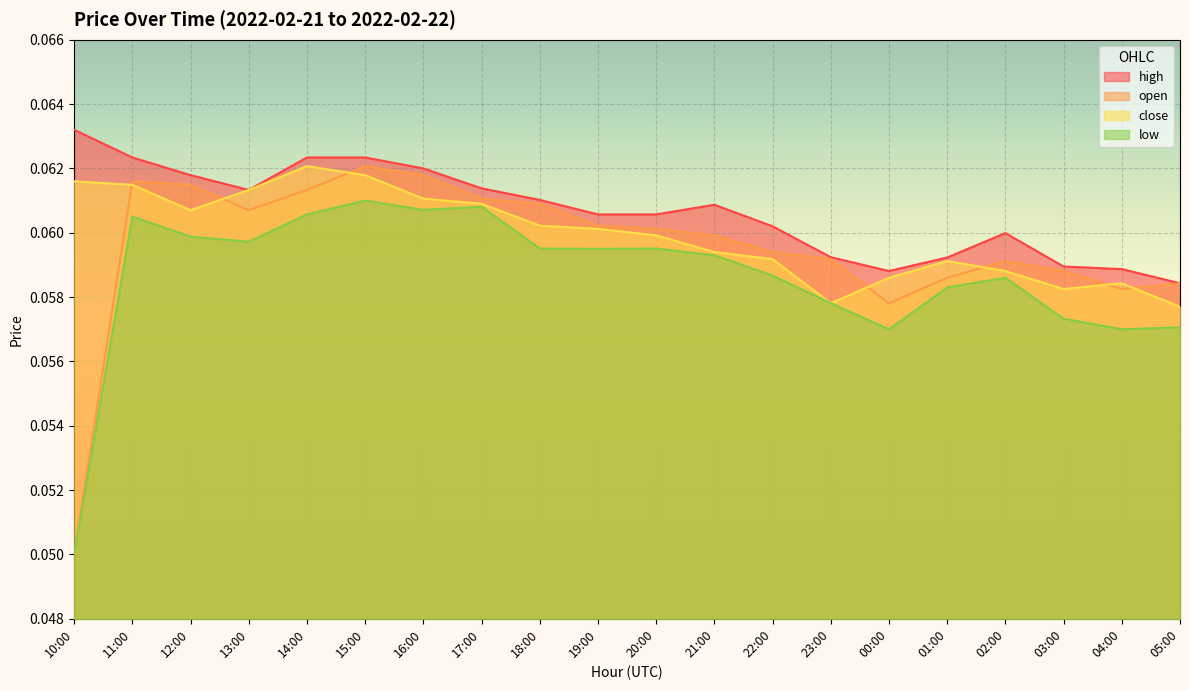

How many interior local peaks does the low series have?

5